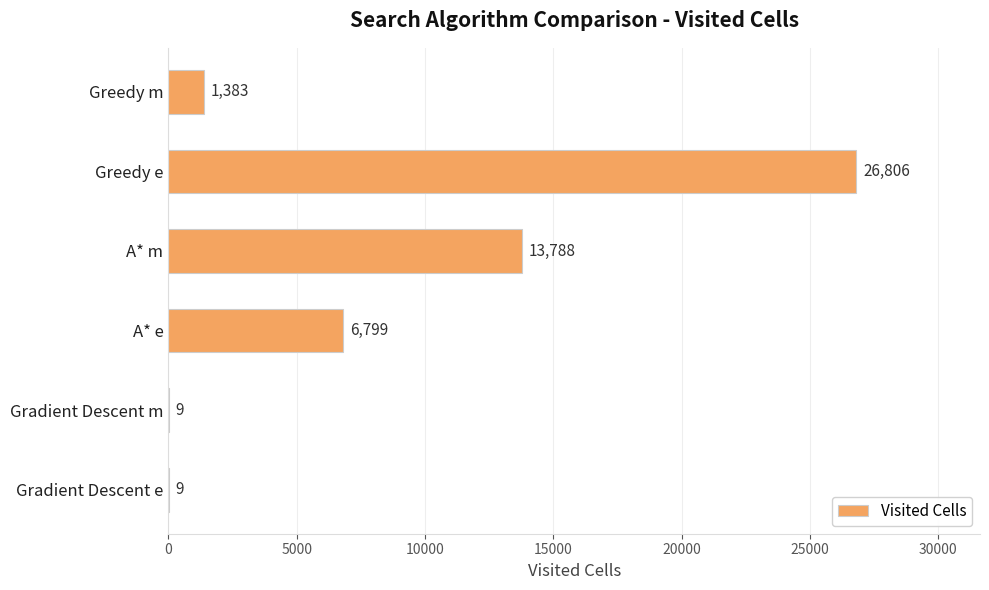

How many data points does each series have?

6